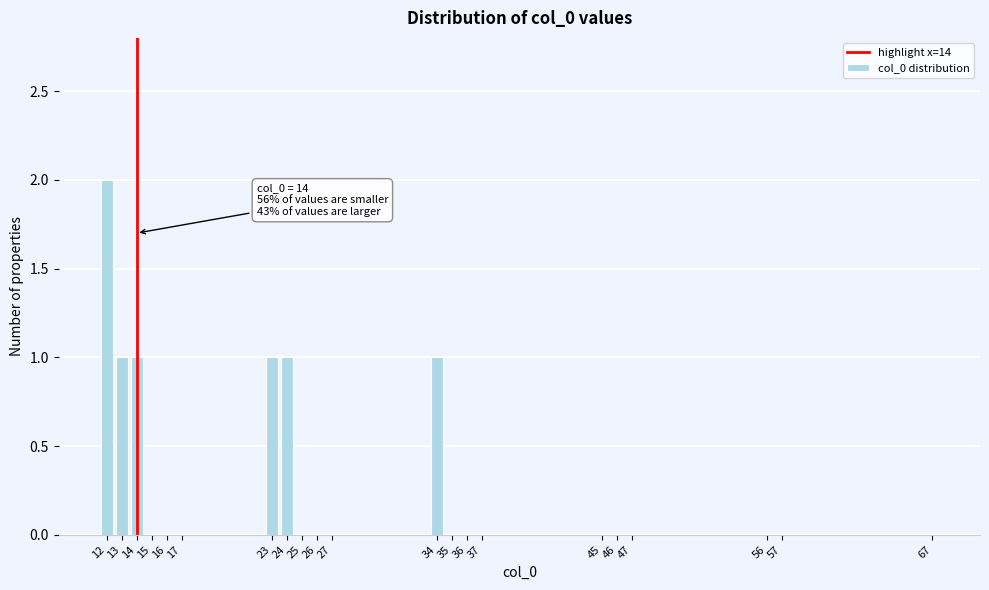

Reading left to right, transcribe all the data shown in this chart.

12=2	13=1	14=1	15=0	16=0	17=0	23=1	24=1	25=0	26=0	27=0	34=1	35=0	36=0	37=0	45=0	46=0	47=0	56=0	57=0	67=0